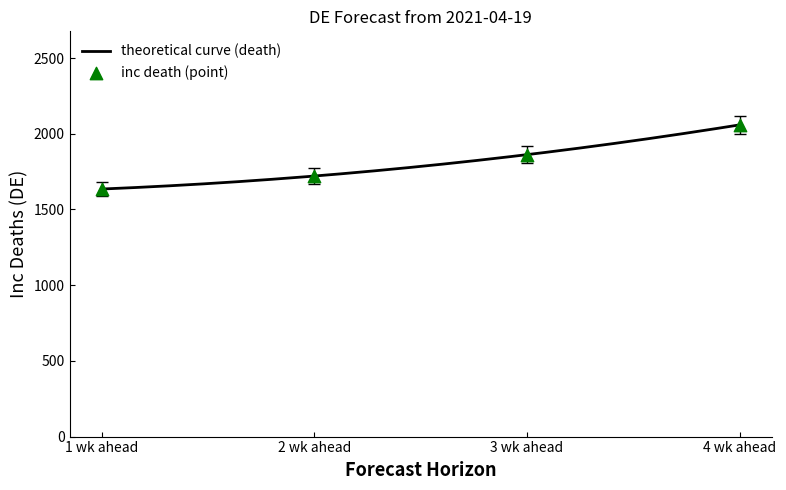

What is the total value across all series at 1 wk ahead?

3220.9